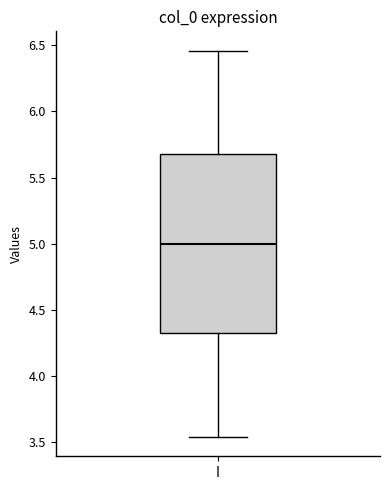

Transcribe this box plot: give where the median line is, the range the box spans, and where the two whiskers end, as read against the y-axis. The values are not printed on the chart, so give them approximately, as read against the axis.

median 5.00, box 4.30 to 5.70, whiskers 3.55 to 6.45